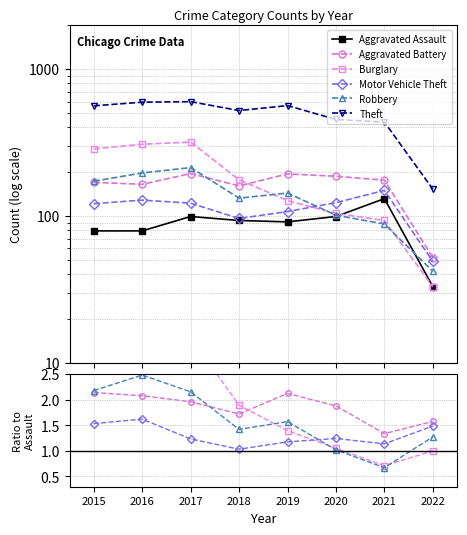

In Theft, how many points are lower than both neighbors (excluding endpoints)?

2